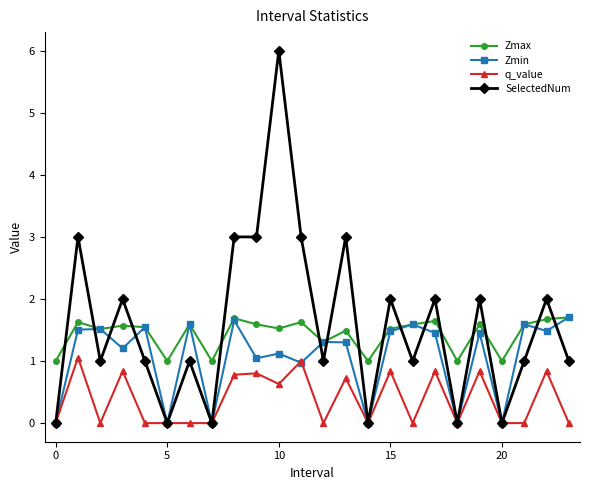

What is the highest value of the Zmin series?

1.7